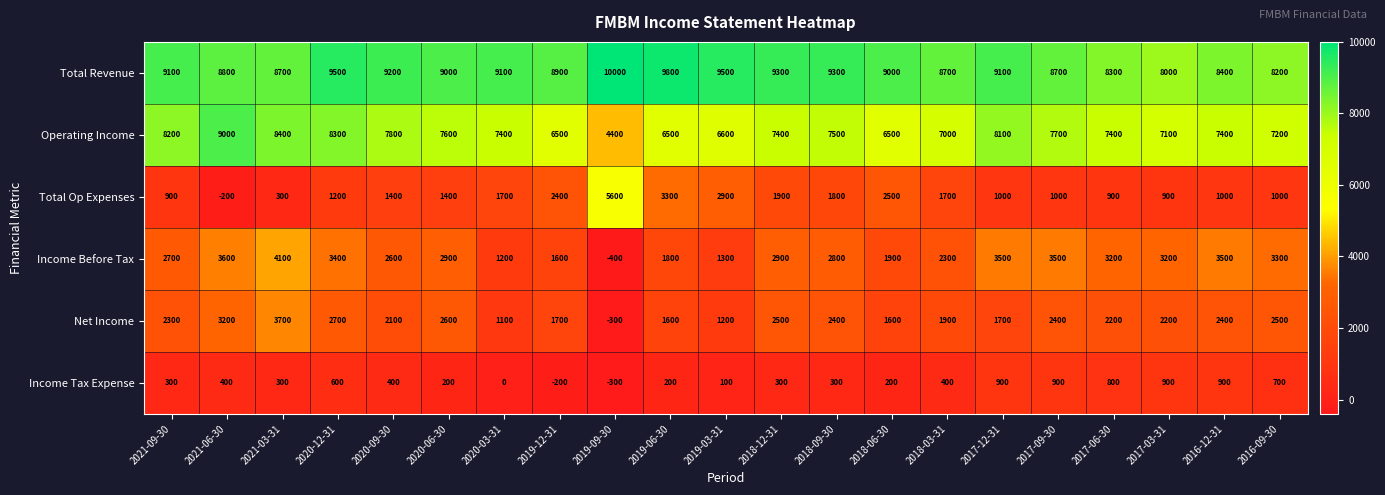

Is it true that Operating Income equals 11124 at 2021-09-30?

False